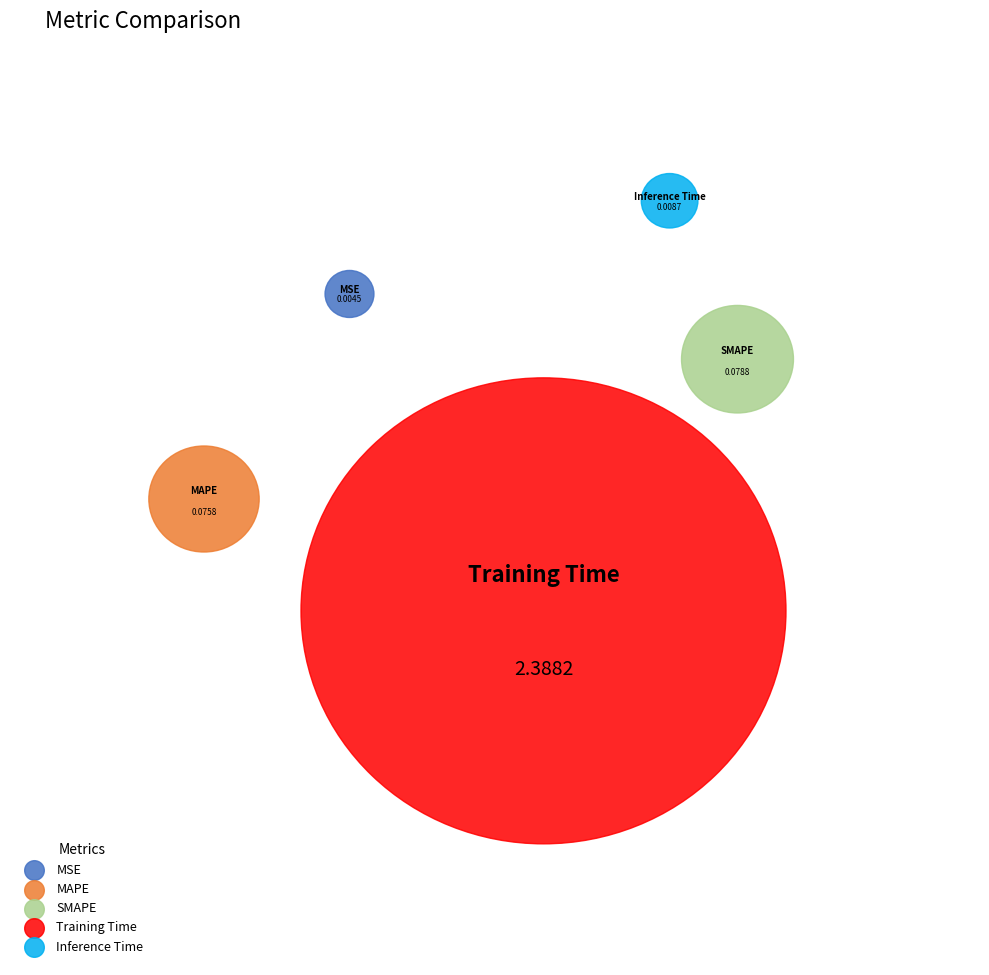

Which slice represents more than half of the pie?

Training Time